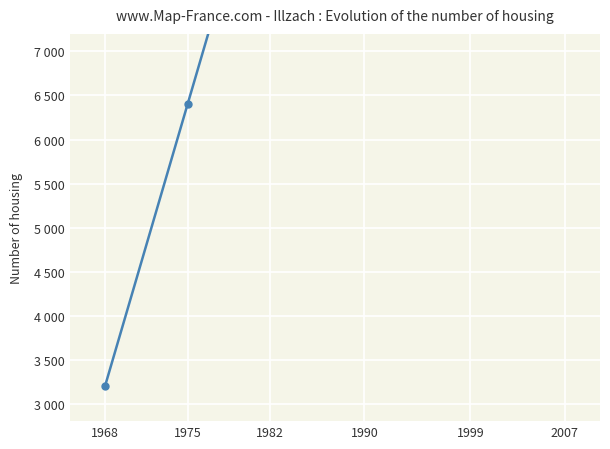

List the labels in order of value, smallest first.

1968, 1975, 1982, 1990, 1999, 2007